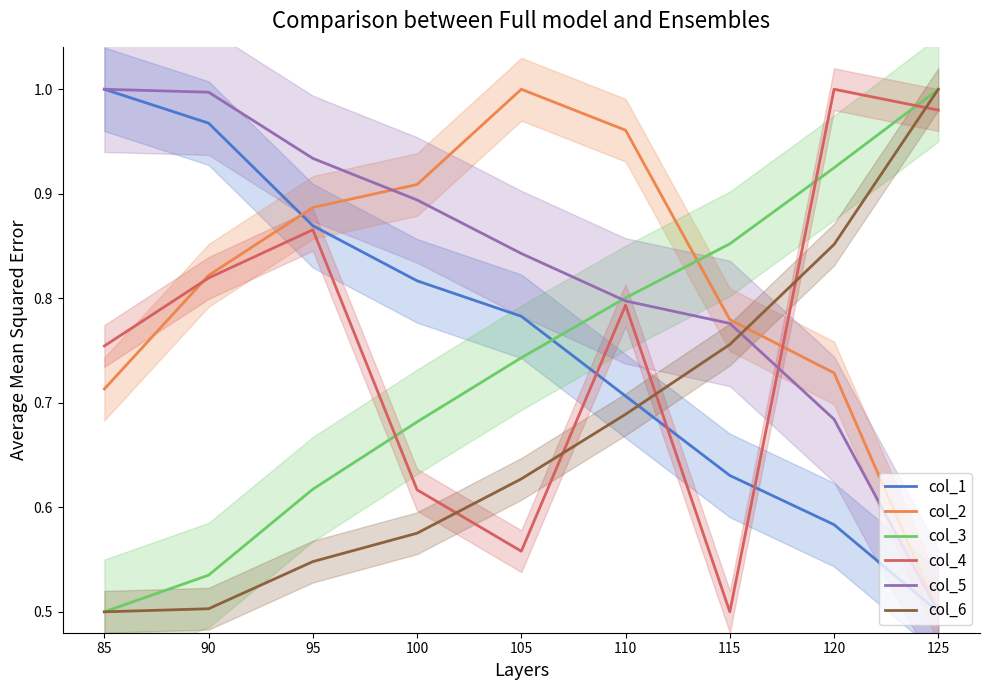

Is it true that col_3 equals 0.2 at 85?

False